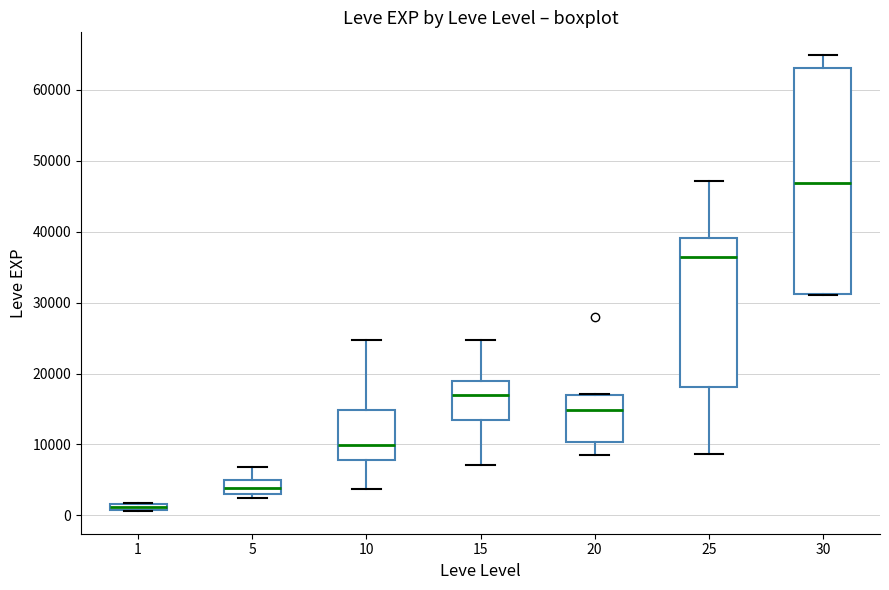

Which box's median line is the highest?

30